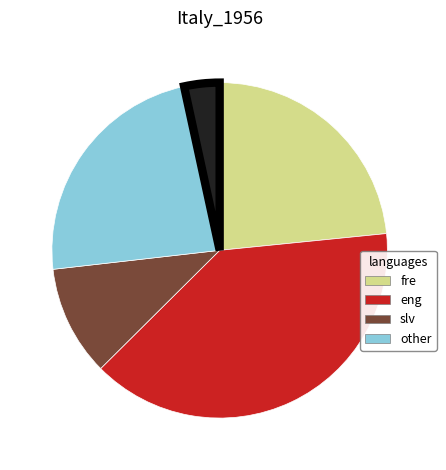

Is there a majority slice in this chart?

No